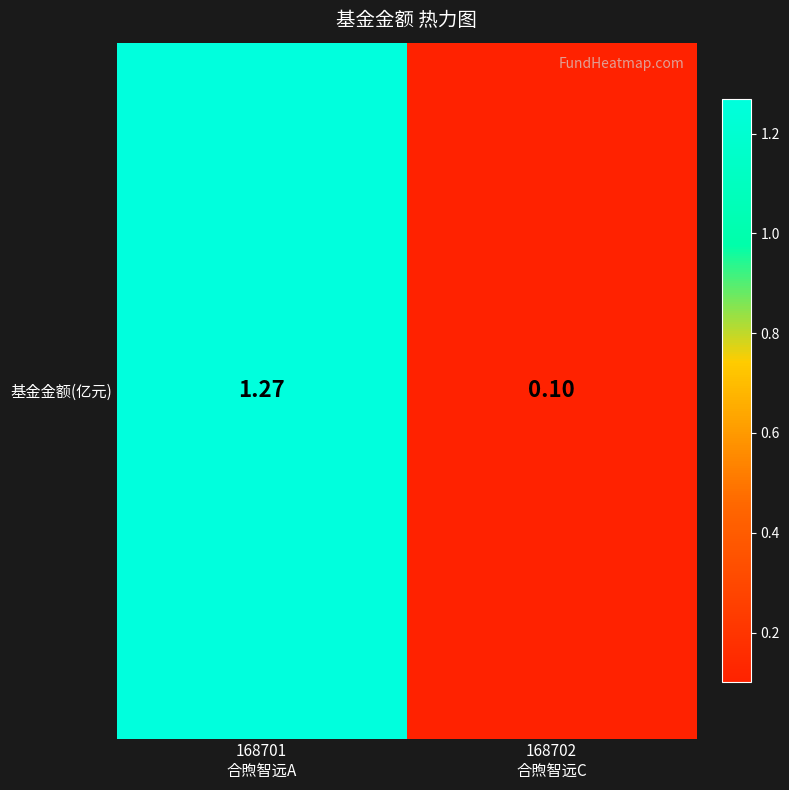

What is the difference between the values at 168701
合煦智远A and 168702
合煦智远C?

1.2